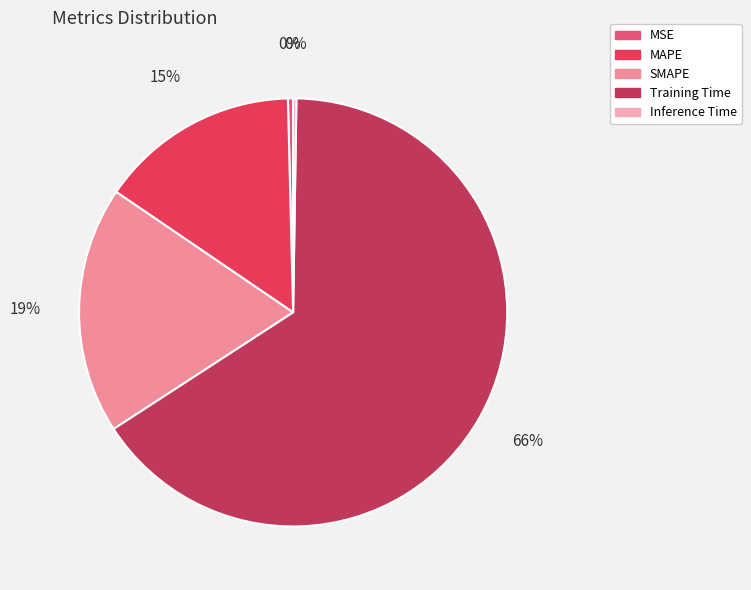

Between MAPE and SMAPE, which is larger?

SMAPE